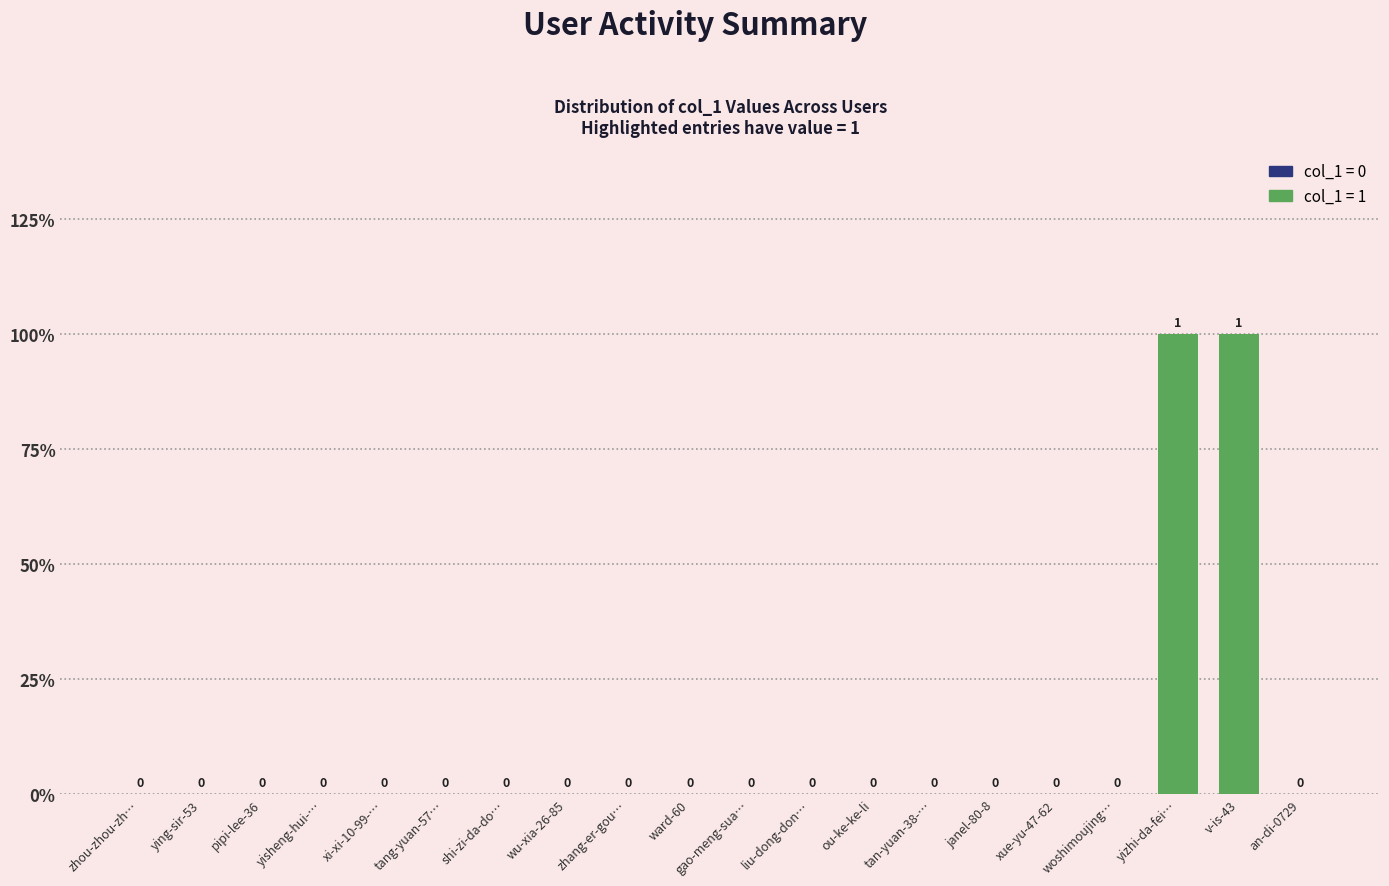

What position from the right is ou-ke-ke-li?

8